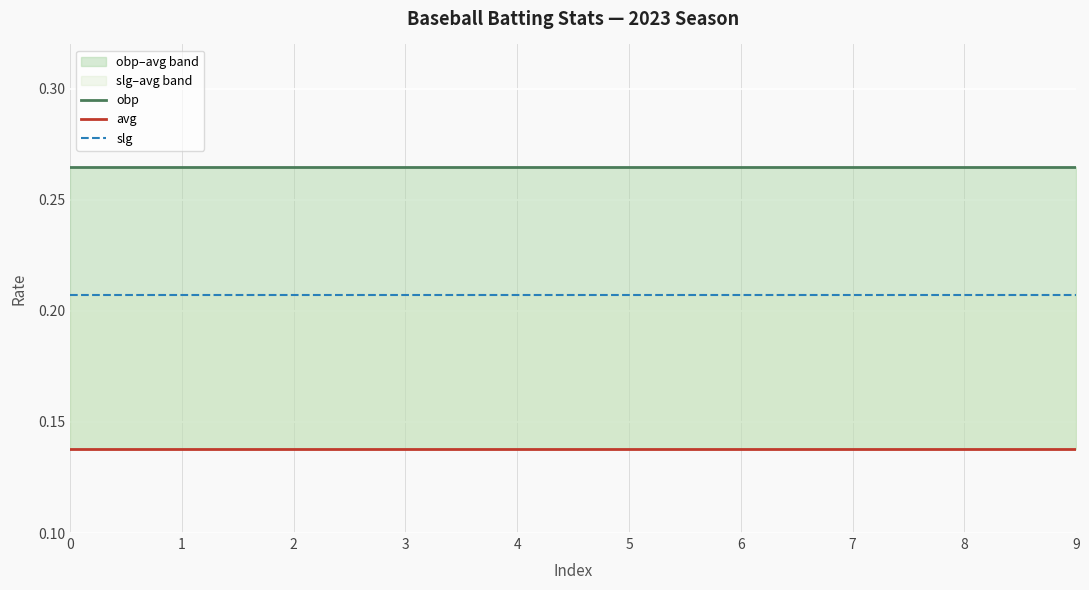

What is the maximum value for obp?

0.3